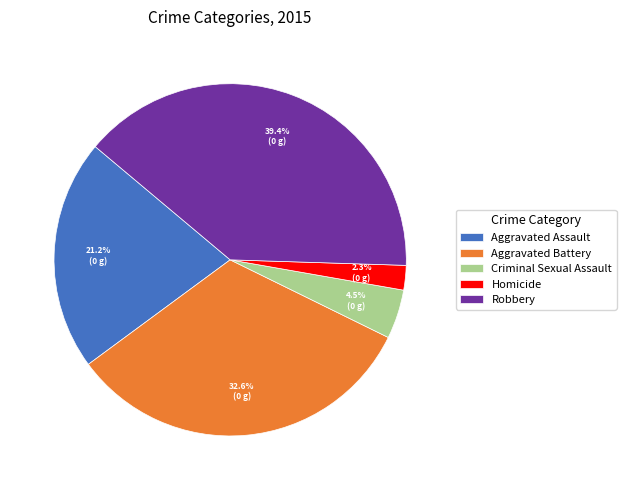

To the nearest percent, what portion does Robbery represent?

39%